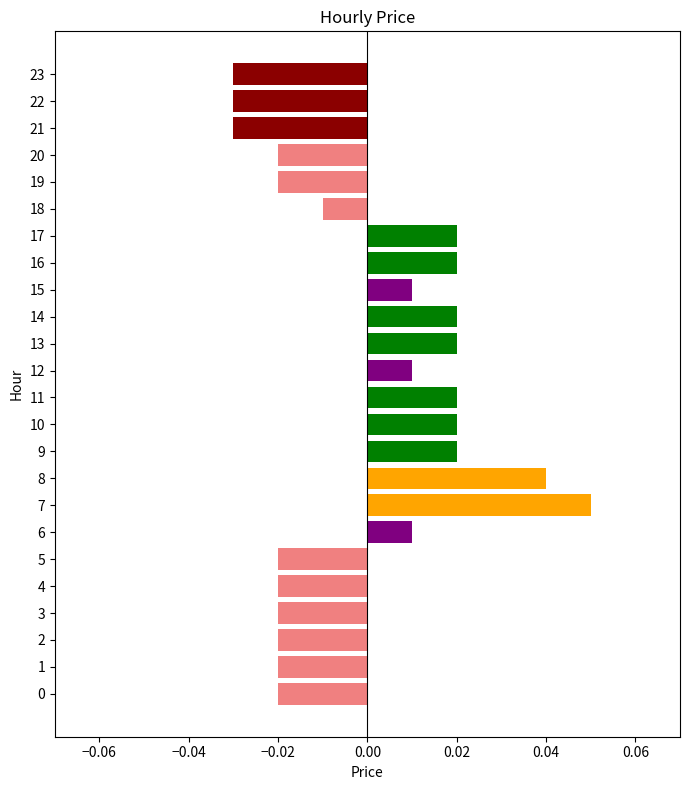

True or false: the data shows 0.1 at 8.

False